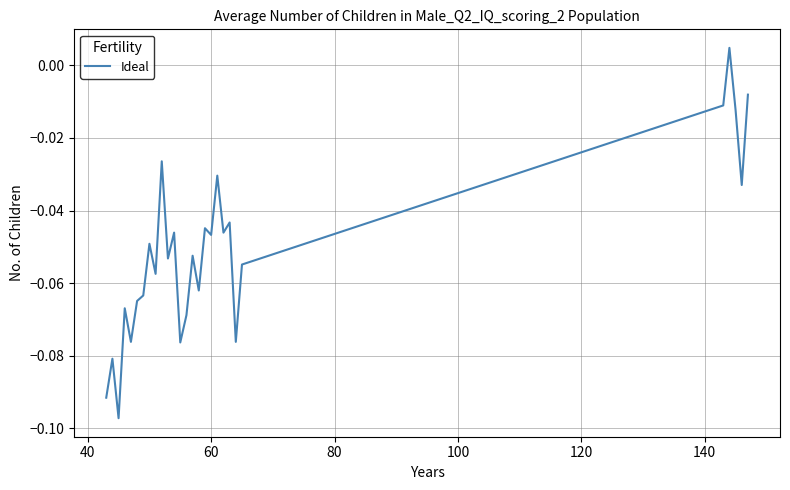

Does the chart display data point markers on the line(s)?

No